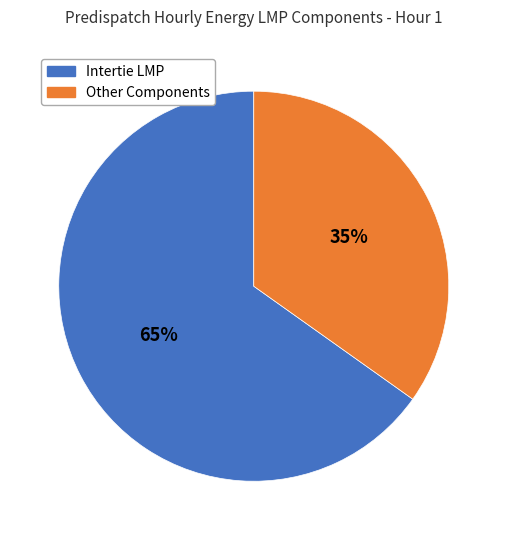

To the nearest percent, what is the difference between the largest and smallest slice percentages?

30%